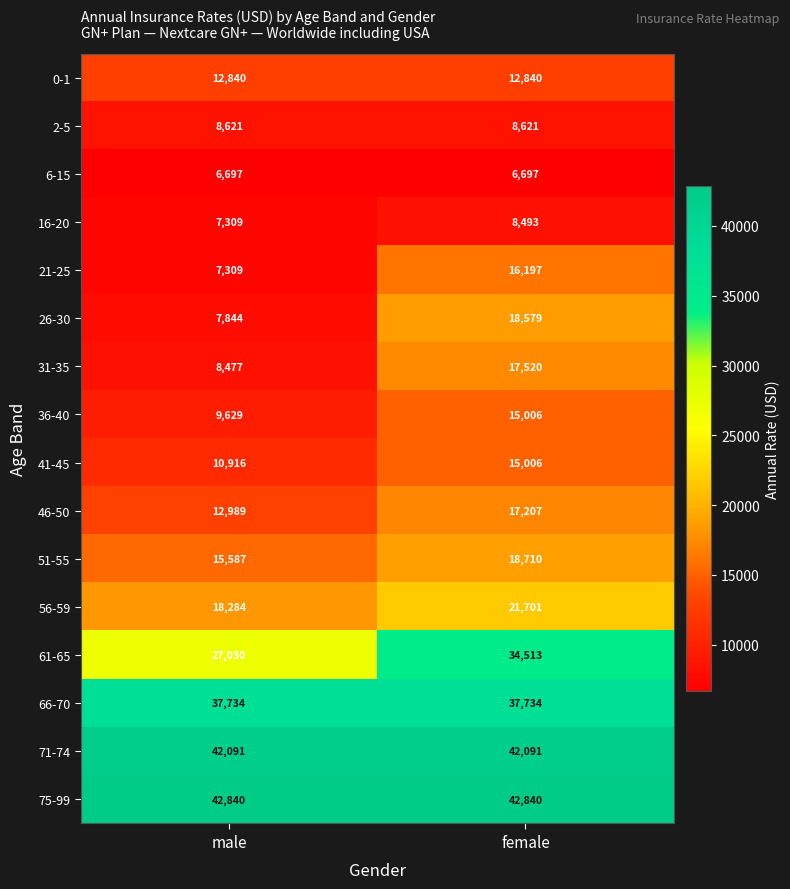

Which series has the widest spread of values?

26-30